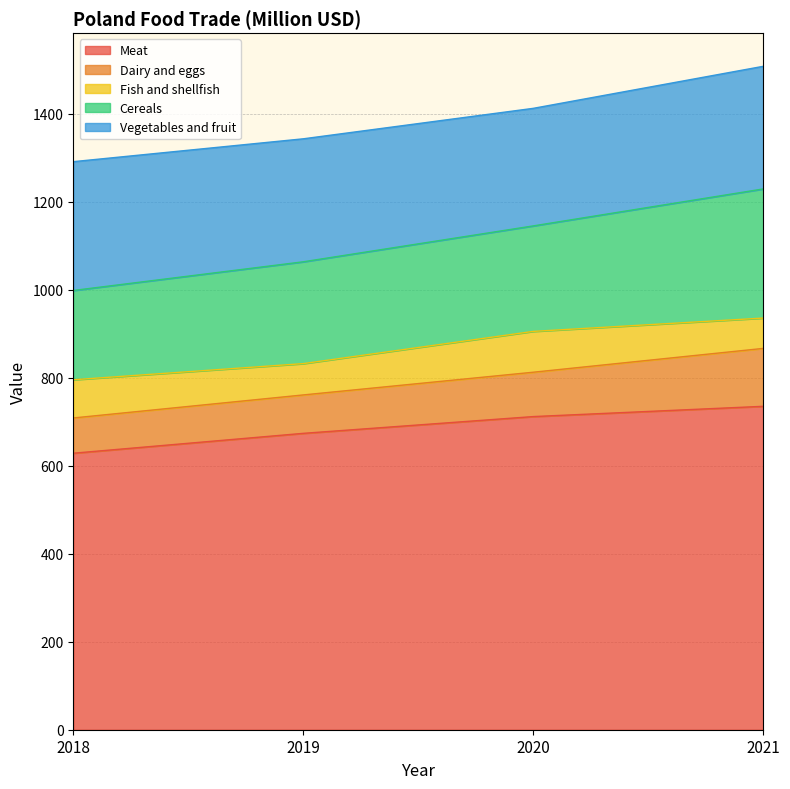

Where is Vegetables and fruit nearest to the value 279?

2021